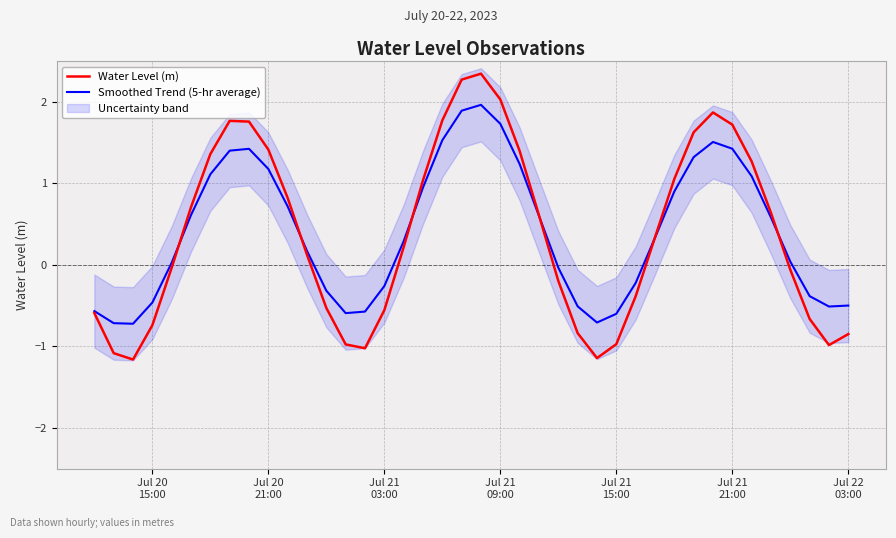

True or false: Smoothed Trend (5-hr average) has more than 1 interior local peaks.

True